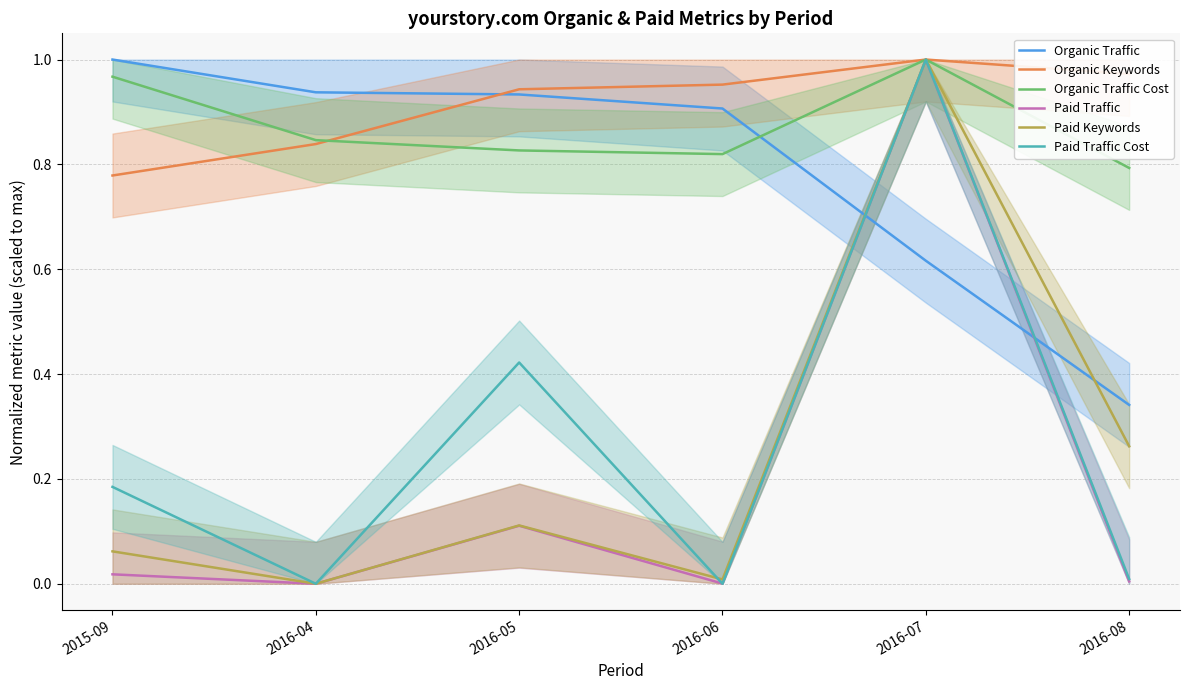

What is the greatest value displayed?

1.0